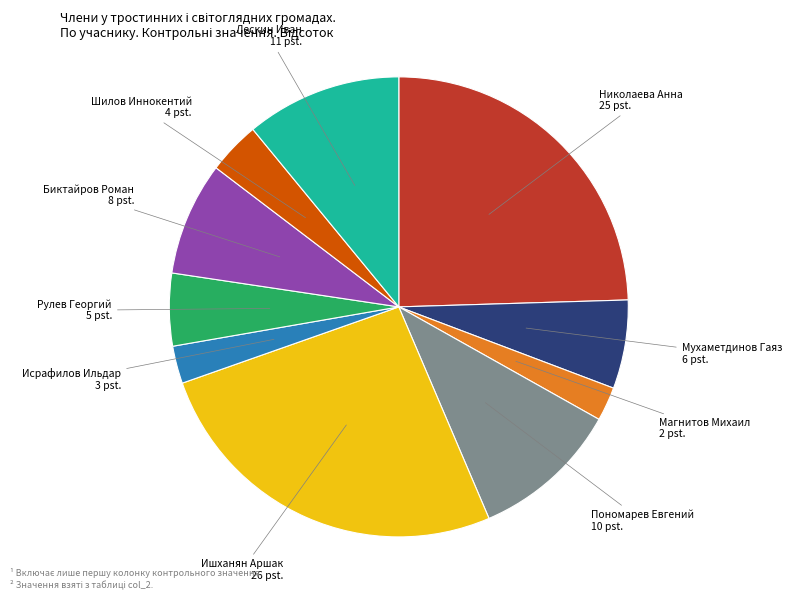

Does any single category account for the majority?

No